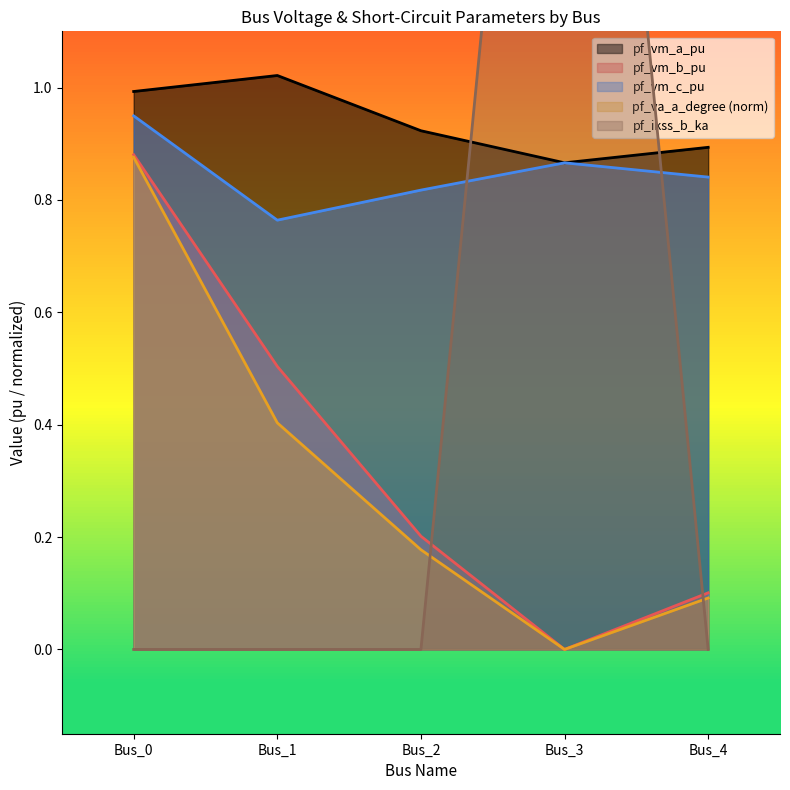

True or false: pf_vm_a_pu has more than 1 points higher than both neighbors.

False